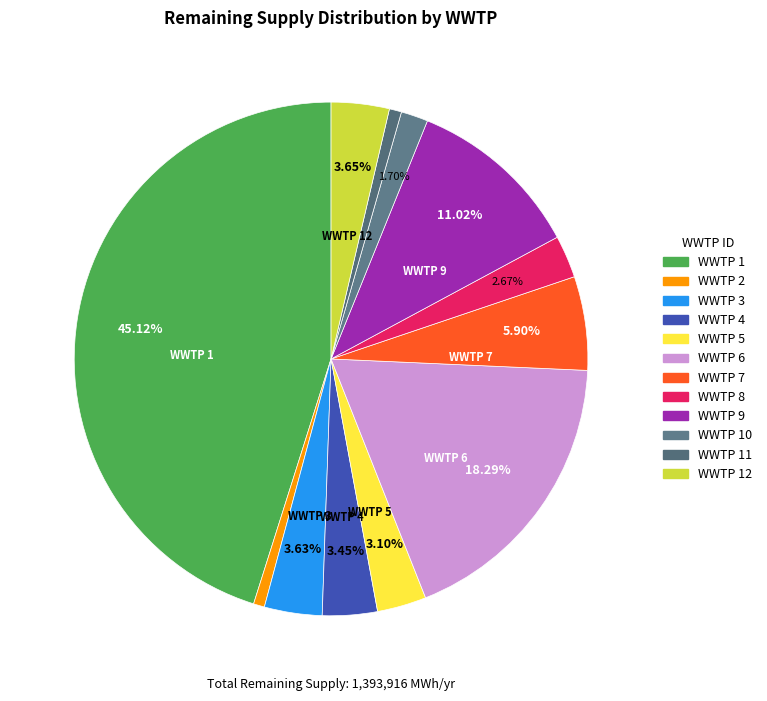

Count the number of slices in the pie.

12